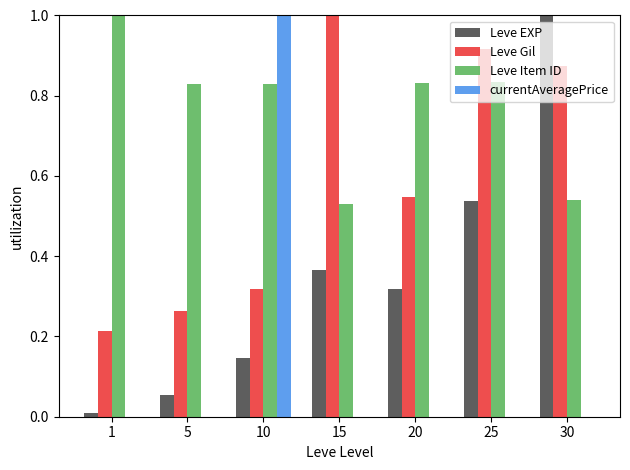

Is the value of Leve Item ID at 15 greater than the value of currentAveragePrice at 5?

Yes